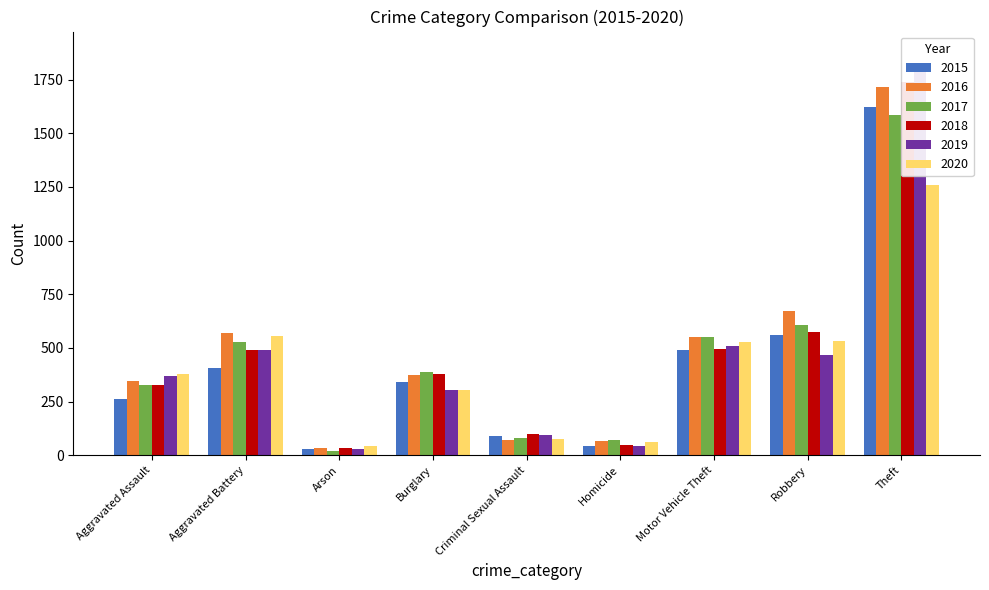

At which label does 2016 reach its minimum?

Arson